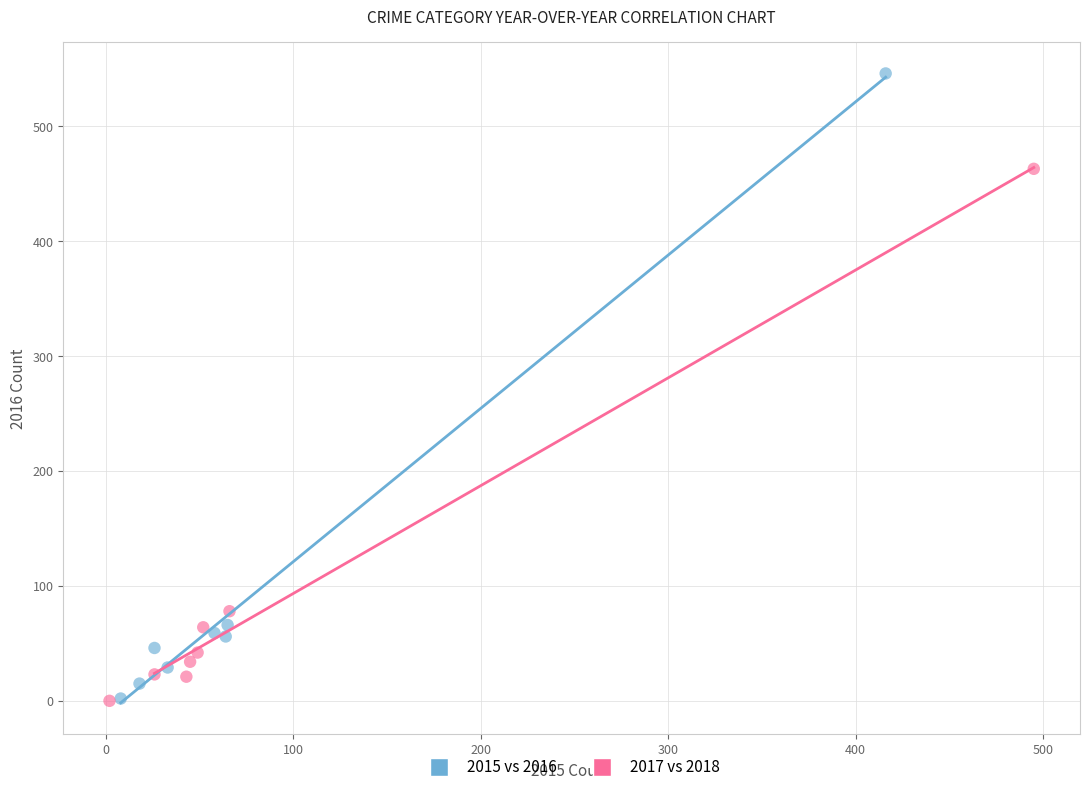

What are all the series names shown in the legend?

2015 vs 2016, 2017 vs 2018